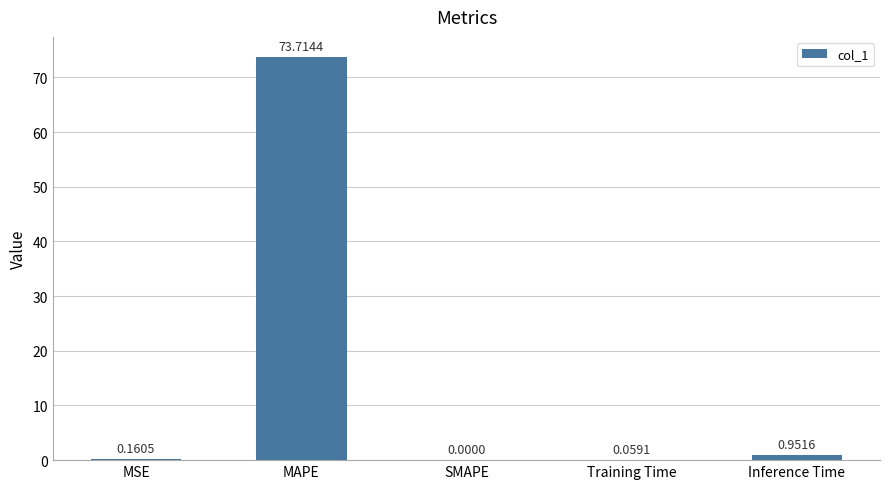

What is the change in value from Training Time to Inference Time?

+0.9